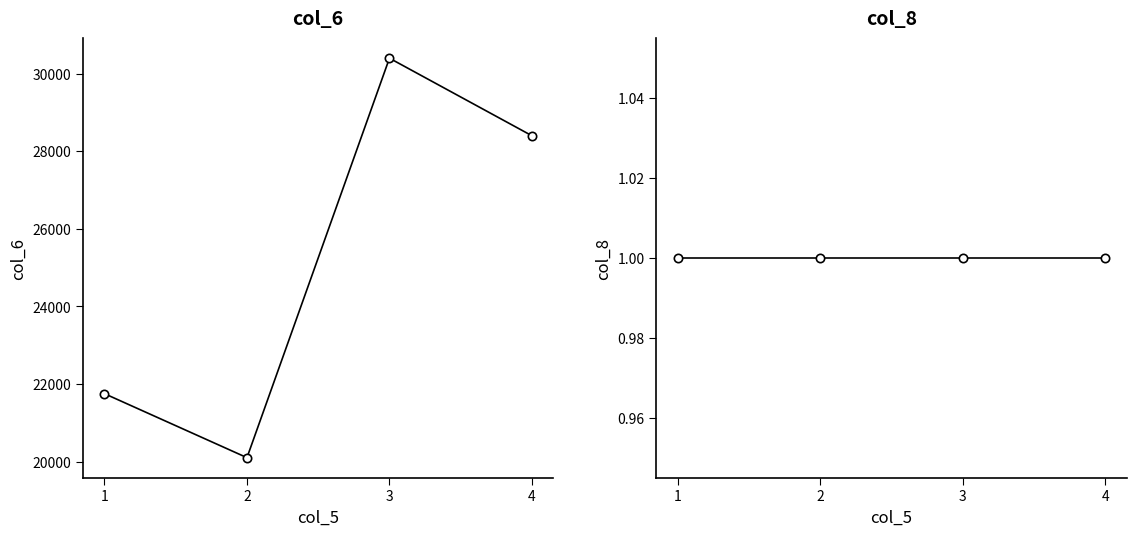

Does the chart have visible grid lines?

No